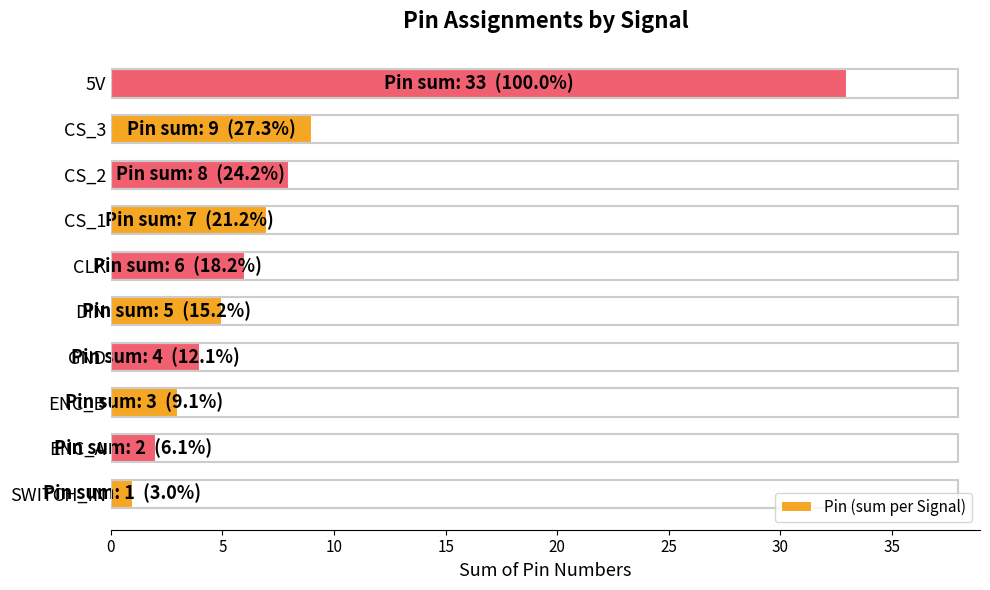

True or false: the data shows 2 at ENC_A.

True